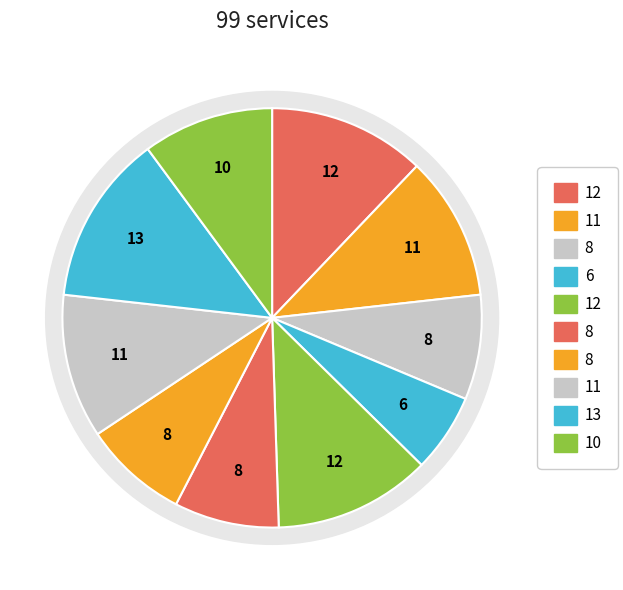

What is the smallest slice in the pie chart?

i4